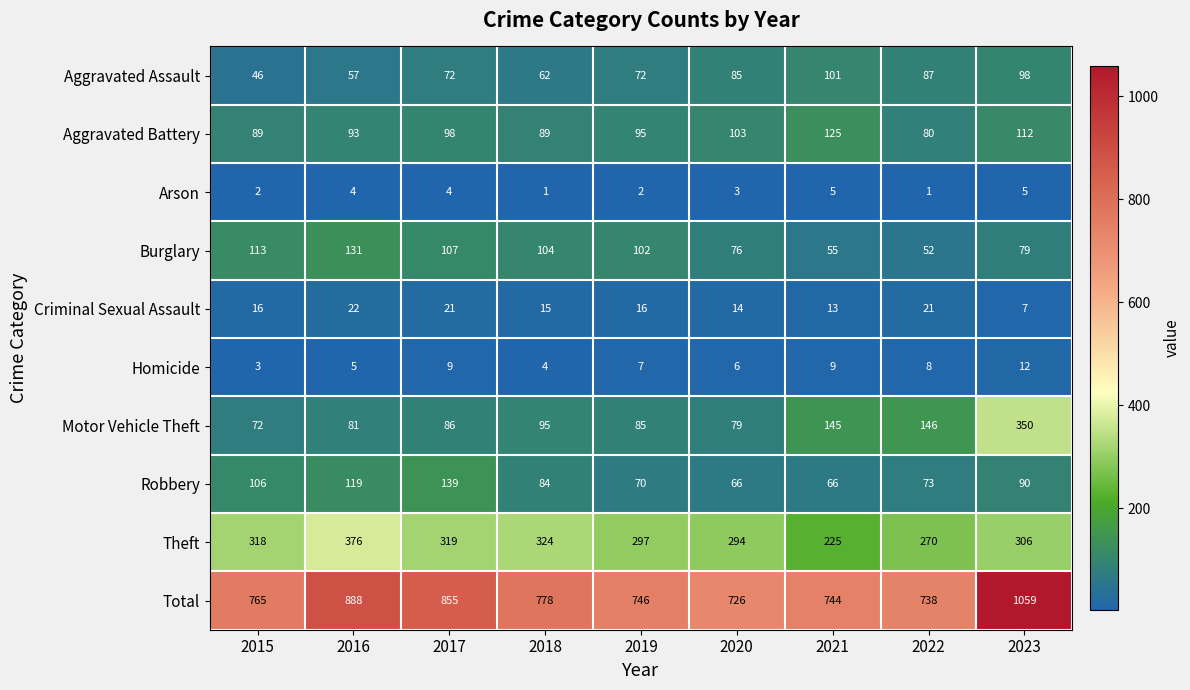

How many data points does each series have?

9